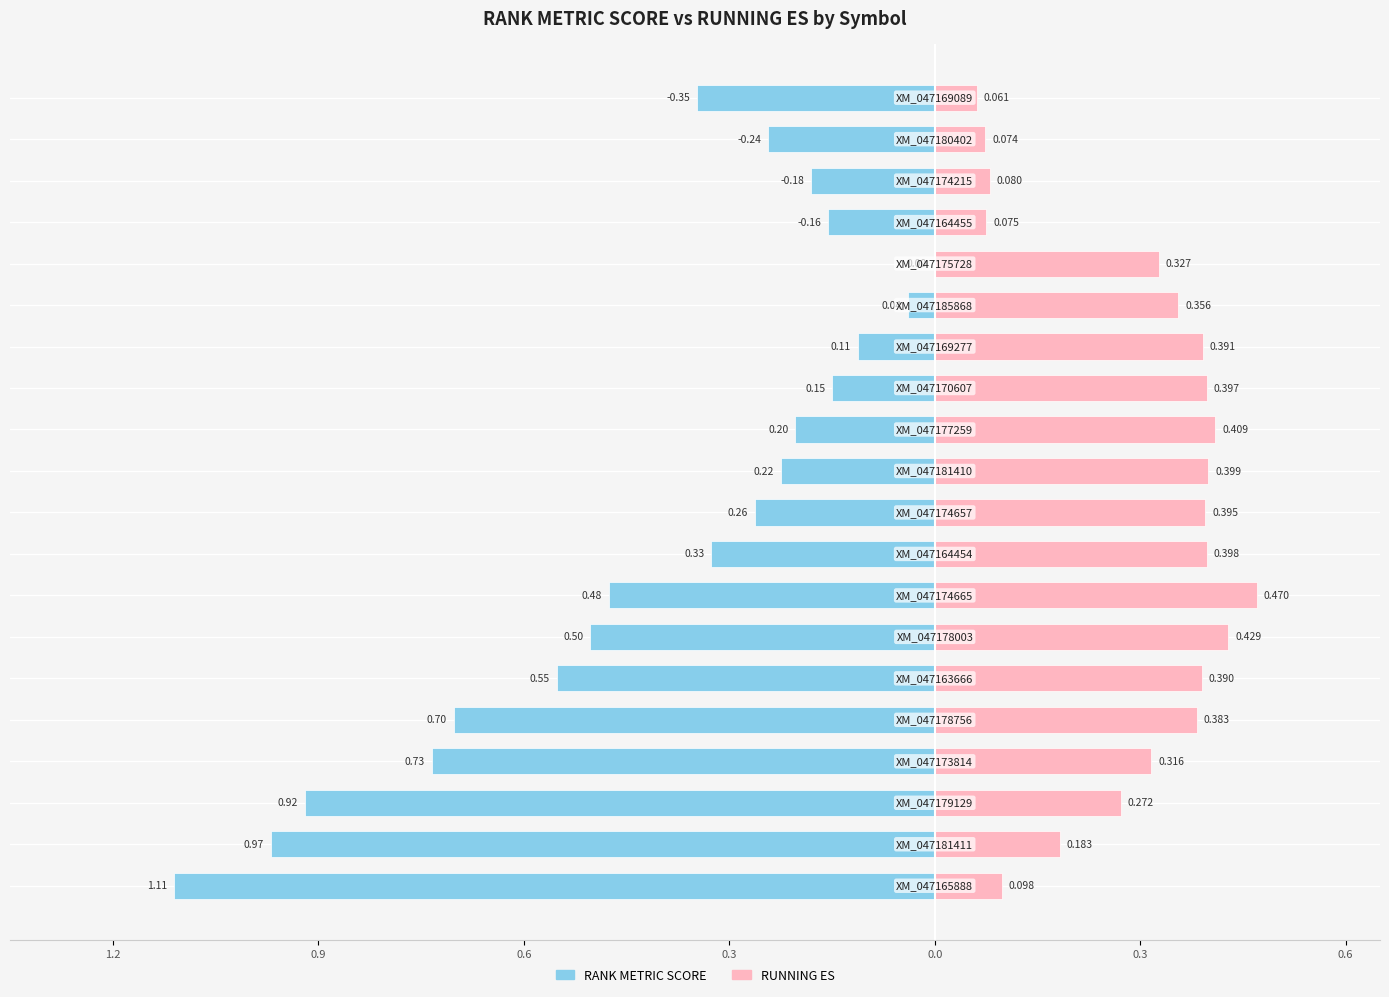

How many bars are there in each group?

2